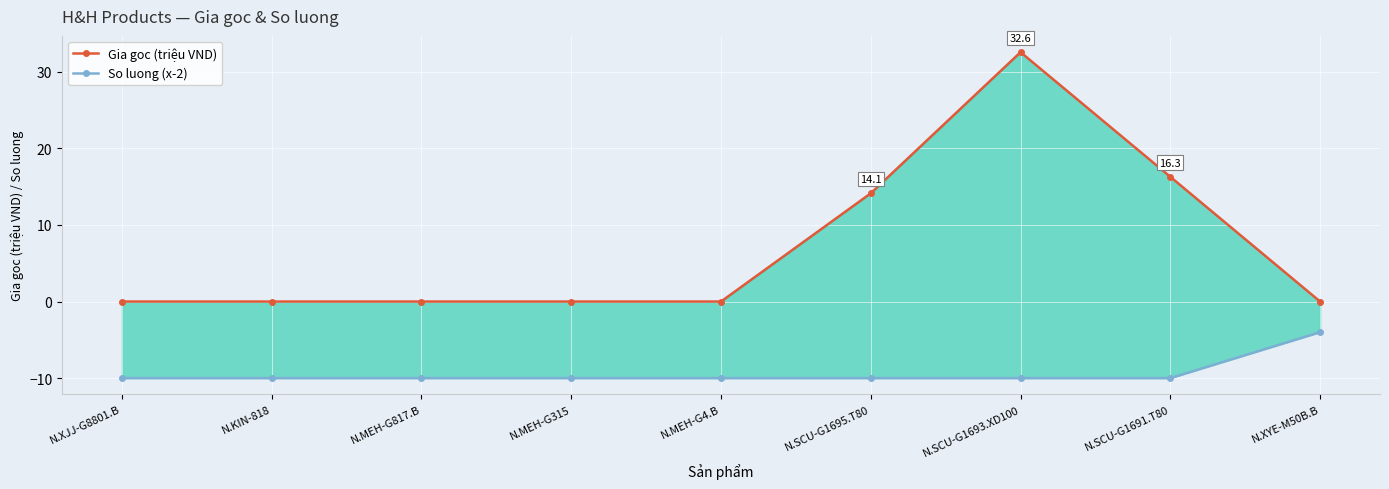

True or false: So luong (x-2) has more than 0 interior local peaks.

False